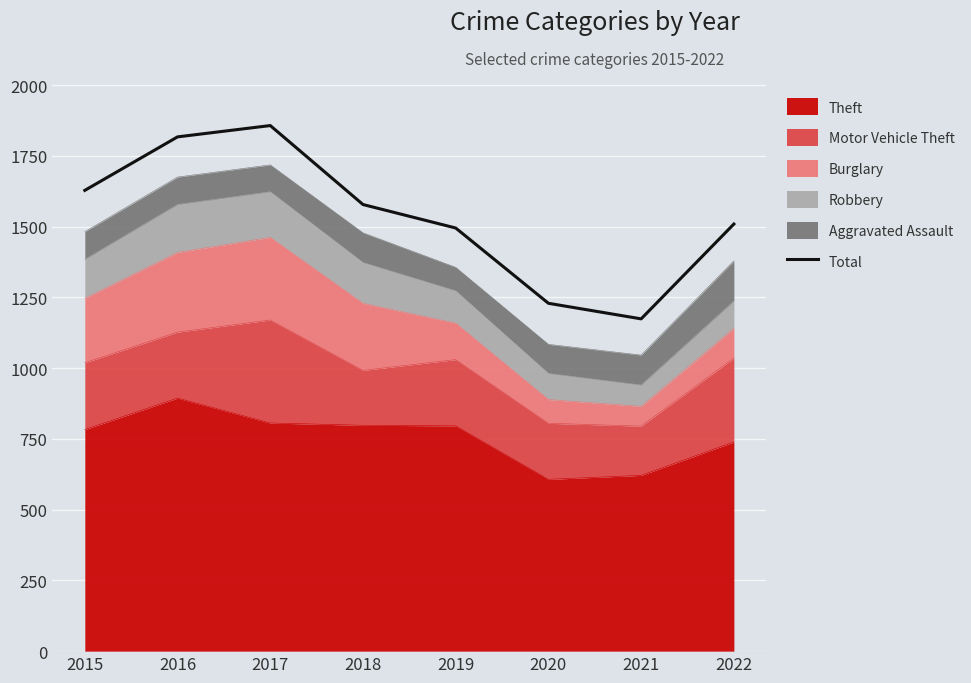

Rank the categories by value from highest to lowest.

2017, 2016, 2015, 2018, 2022, 2019, 2020, 2021